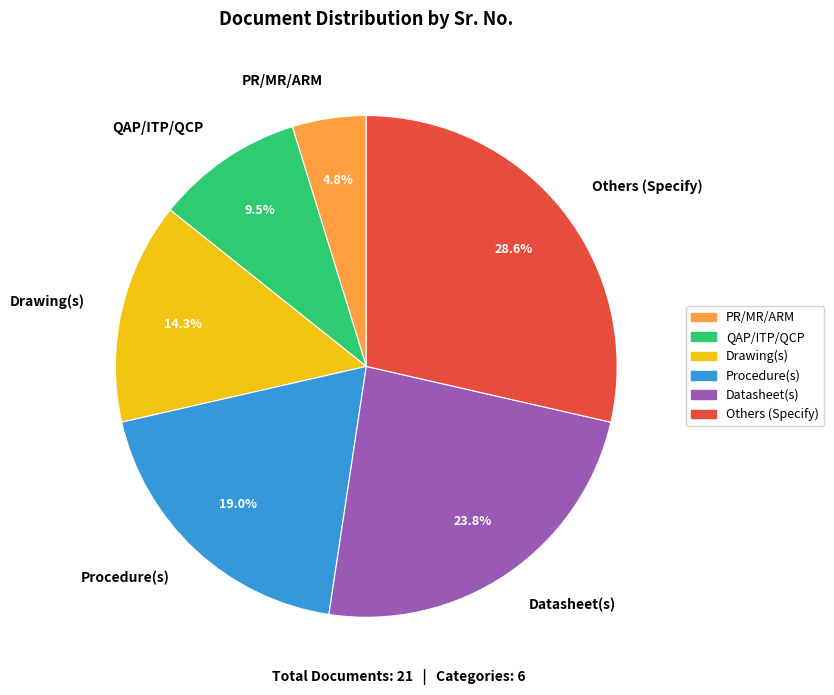

Is there any slice that represents more than half of the pie?

No